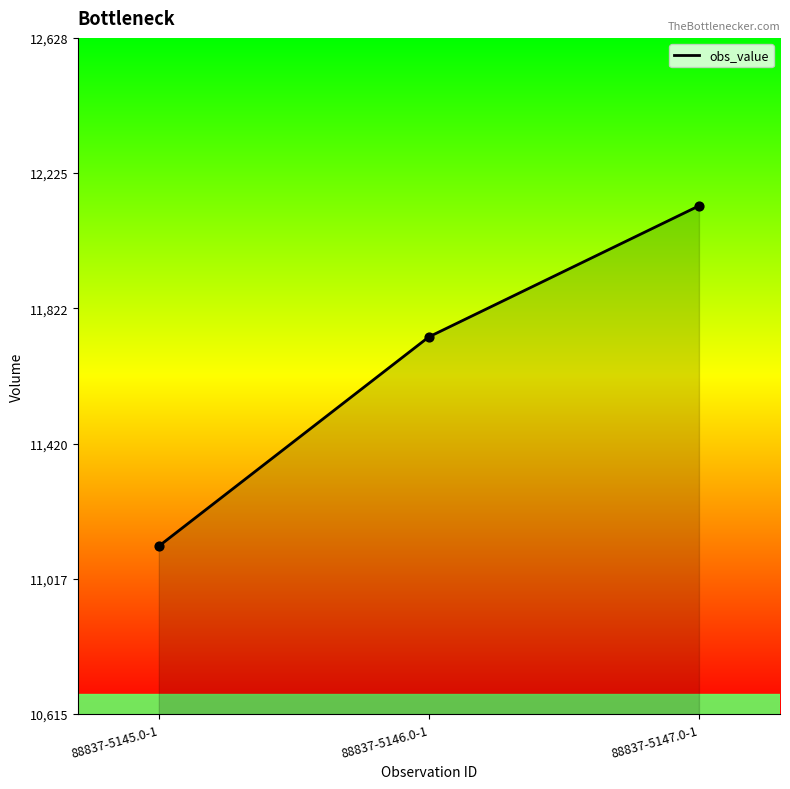

What is the change in value from 88837-5146.0-1 to 88837-5147.0-1?

+390